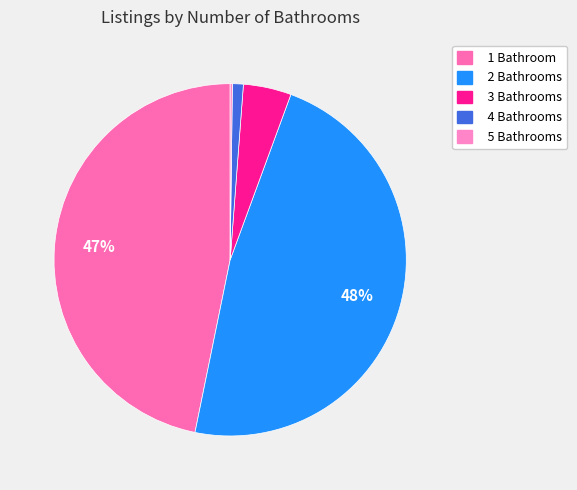

Count the number of slices in the pie.

5